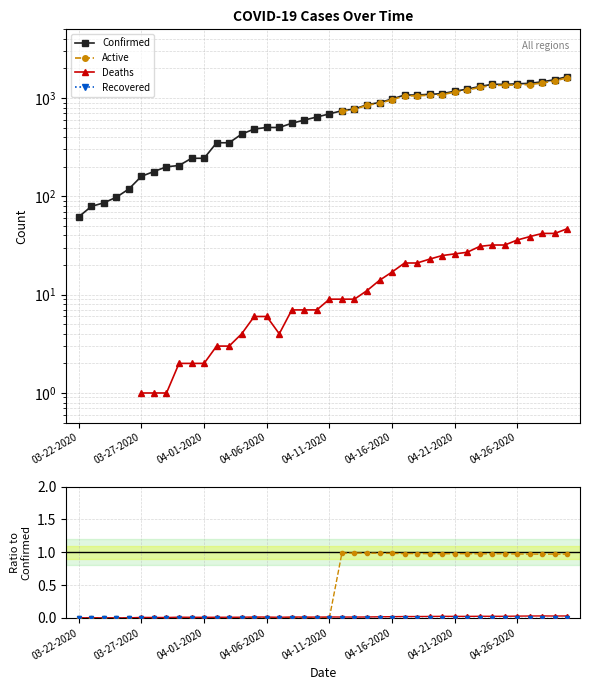

True or false: Confirmed and Active intersect in this chart.

False